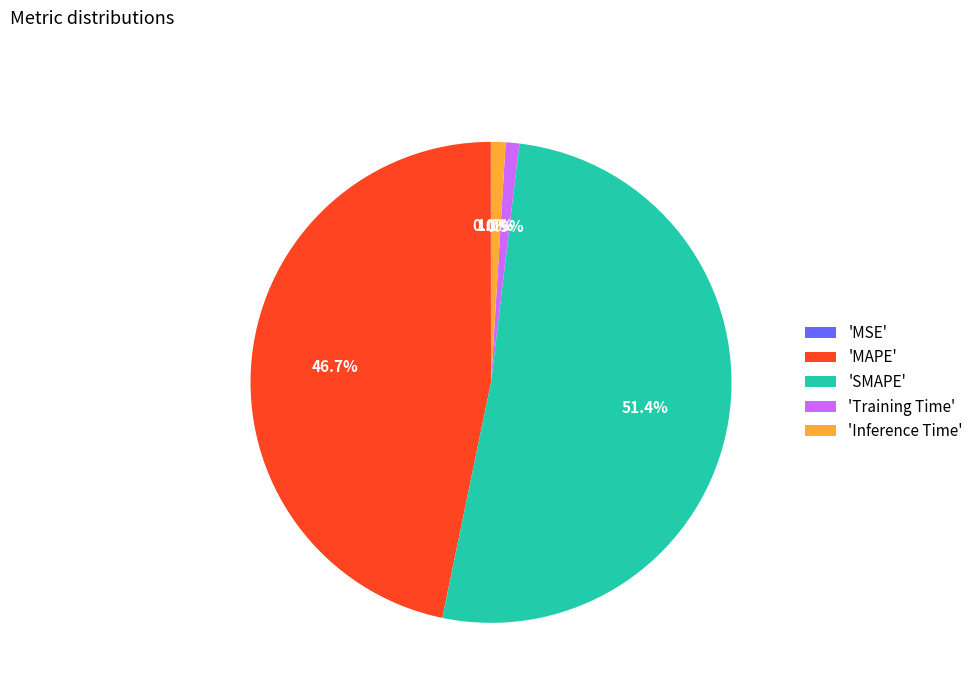

What percentage do 'SMAPE' and 'Training Time' together represent?

52.3%